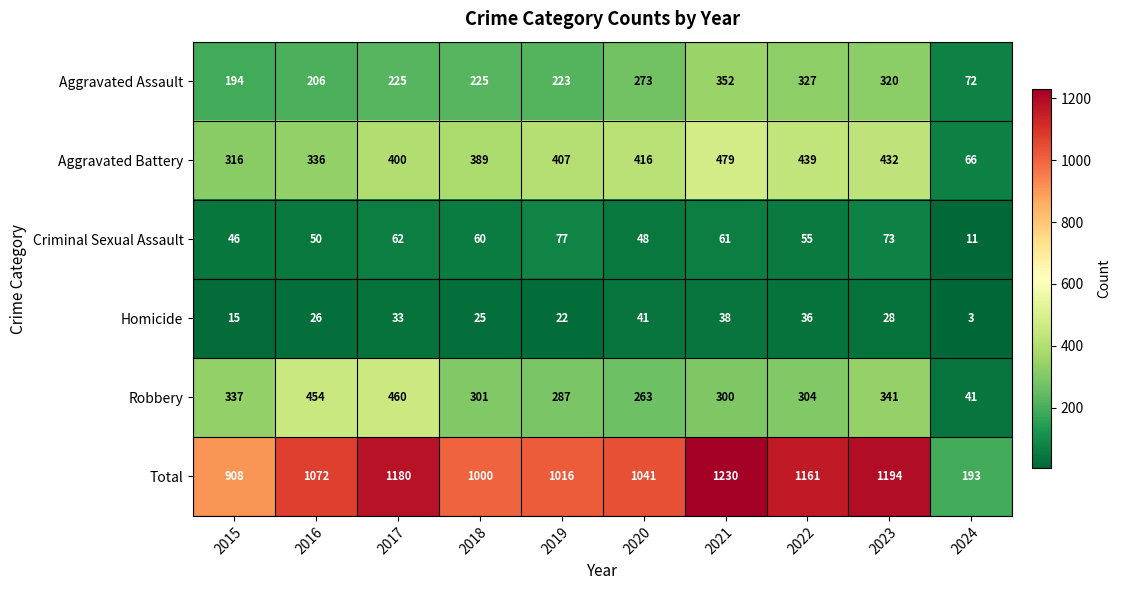

Which series has the largest range (max minus min)?

Total